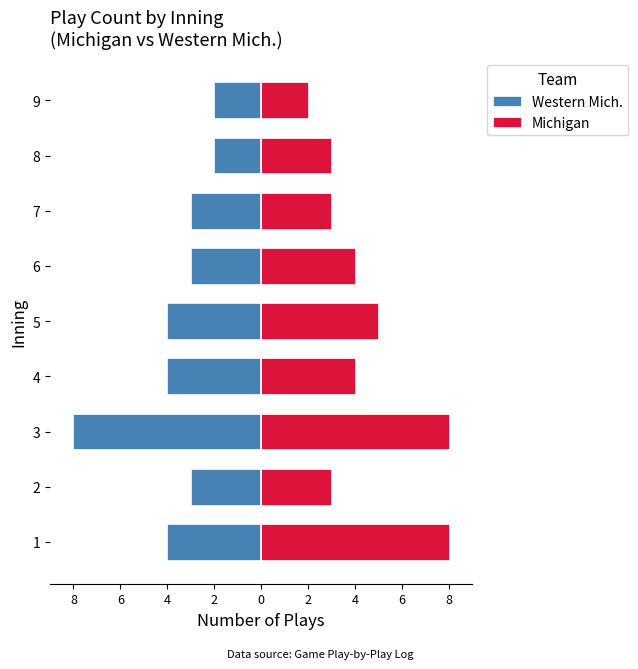

Rank the series by their maximum value, from highest to lowest.

Michigan, Western Mich.